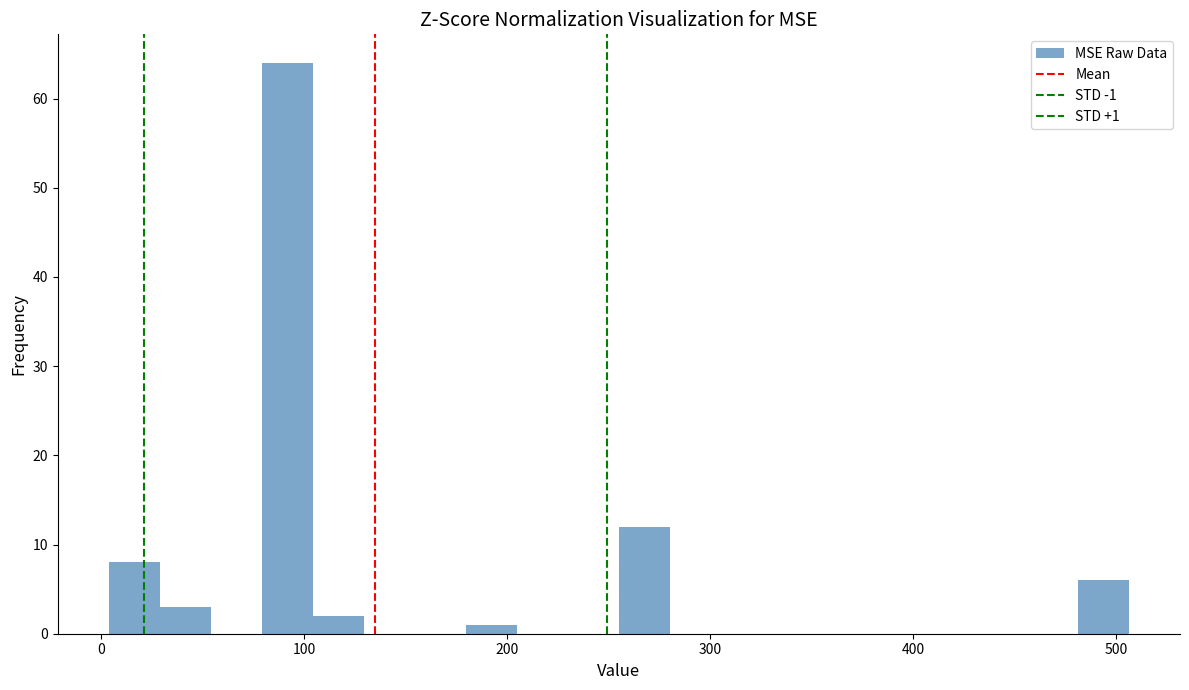

Around what value on the x-axis is the tallest bar? Give the approximate position of its centre, as read against the axis.

90